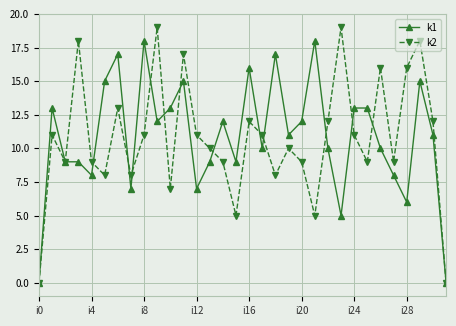

At how many categories does at least one series exceed 1?

30